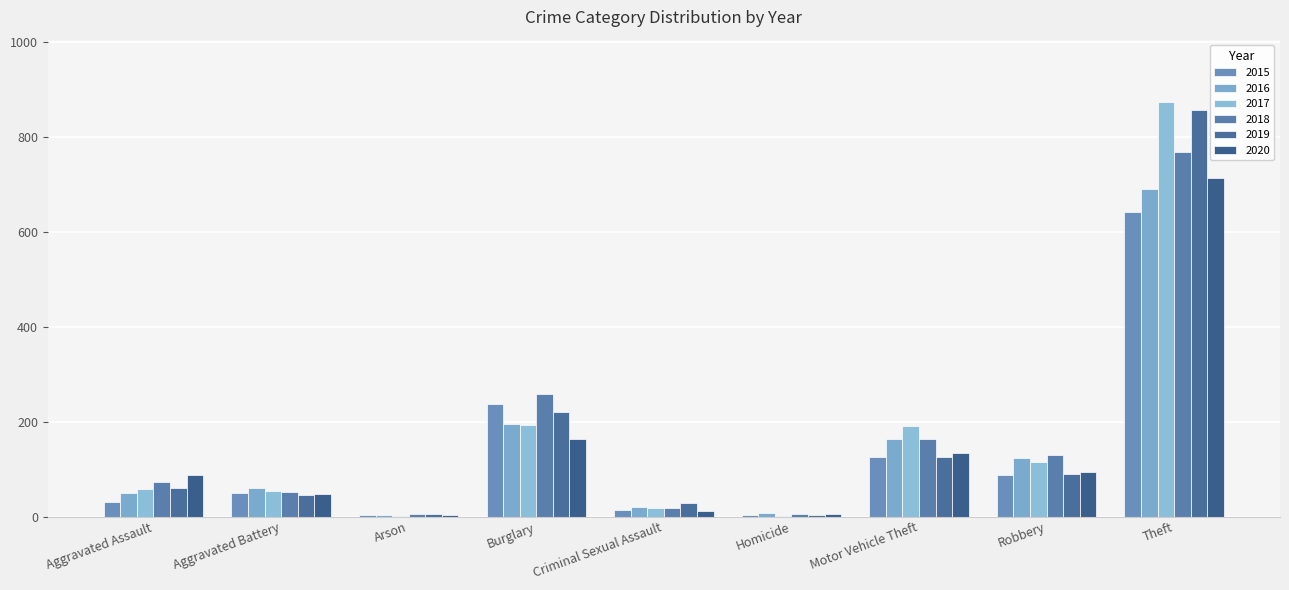

What is the difference between the maximum and second lowest values in the 2016 series?

681